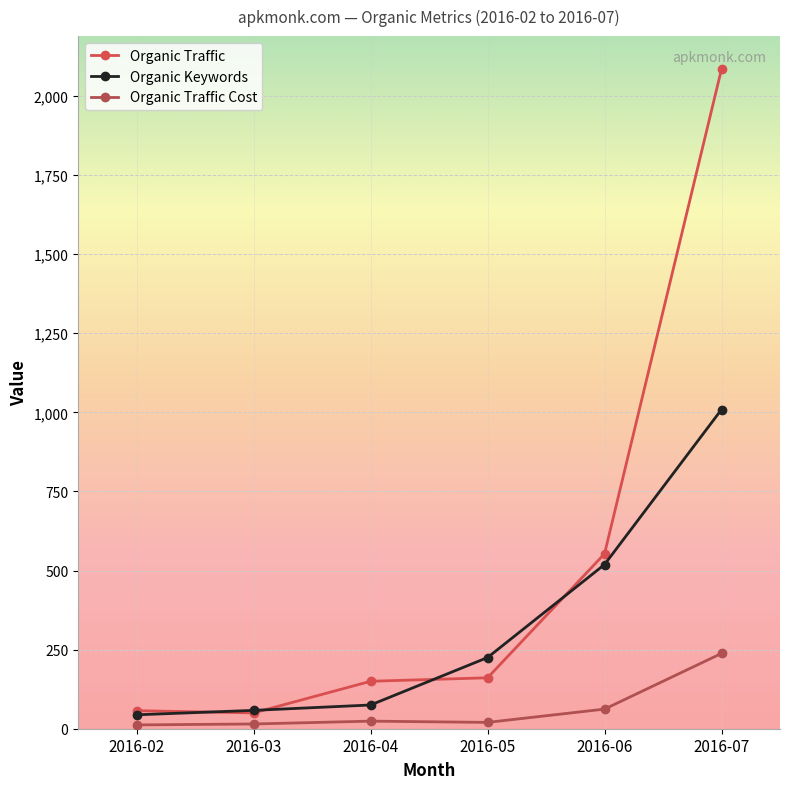

The value of Organic Keywords at 2016-06 is 696. True or false?

False